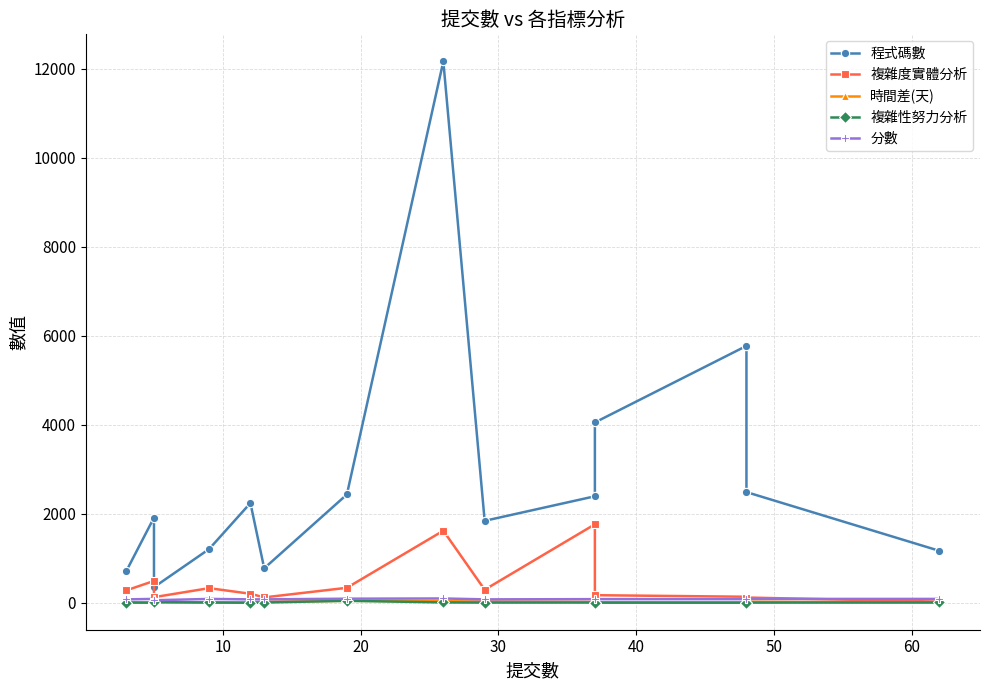

True or false: 時間差(天) and 分數 cross at least once.

False